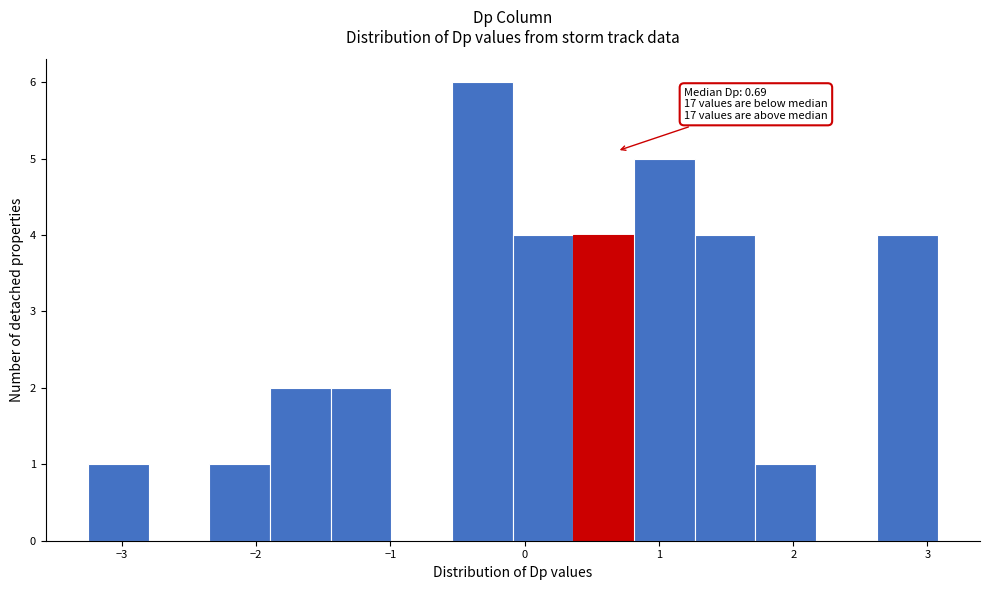

Which range on the x-axis has the tallest bar?

-0.5 to -0.1